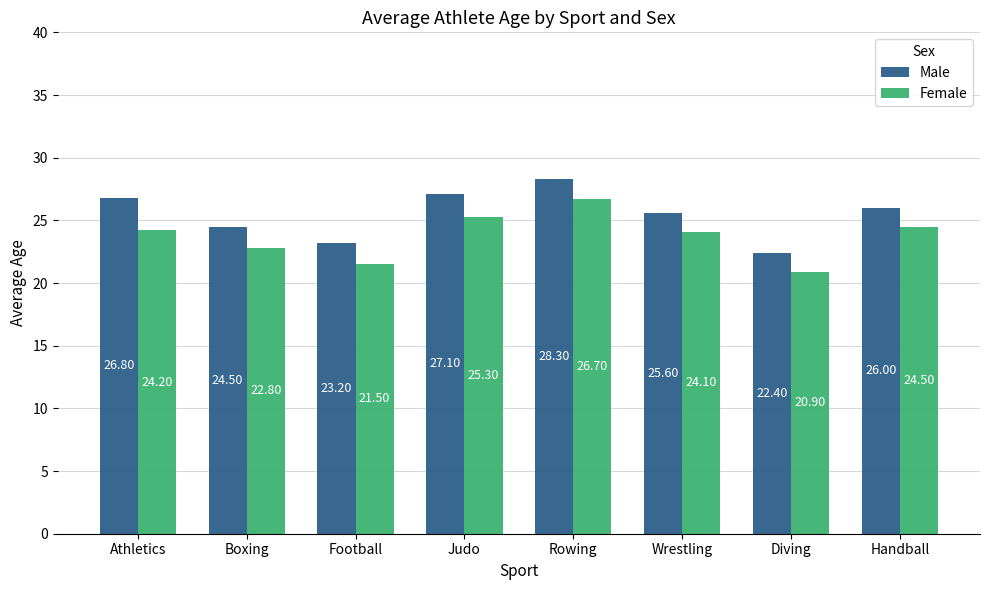

Reading right to left, what are all the values shown in this chart?

Male: 26.0	22.4	25.6	28.3	27.1	23.2	24.5	26.8
Female: 24.5	20.9	24.1	26.7	25.3	21.5	22.8	24.2